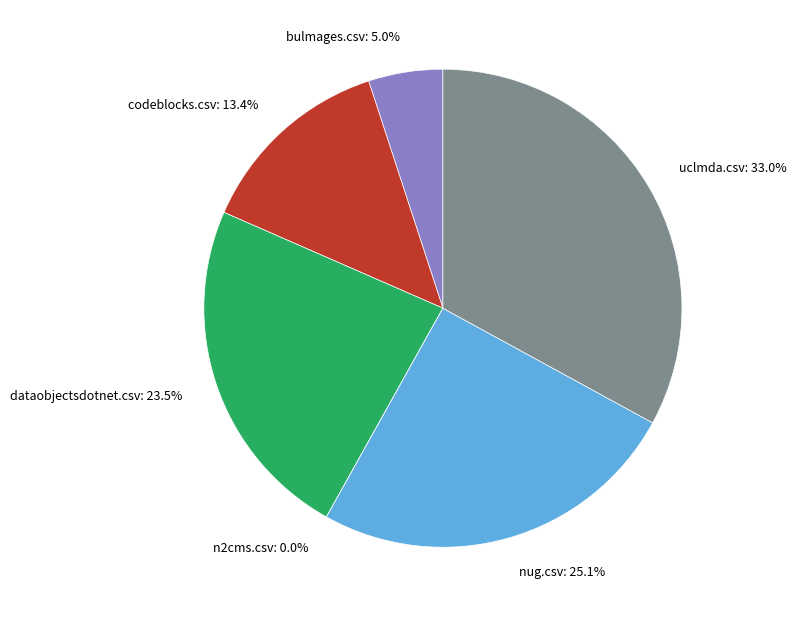

Which slice is the smallest?

n2cms.csv